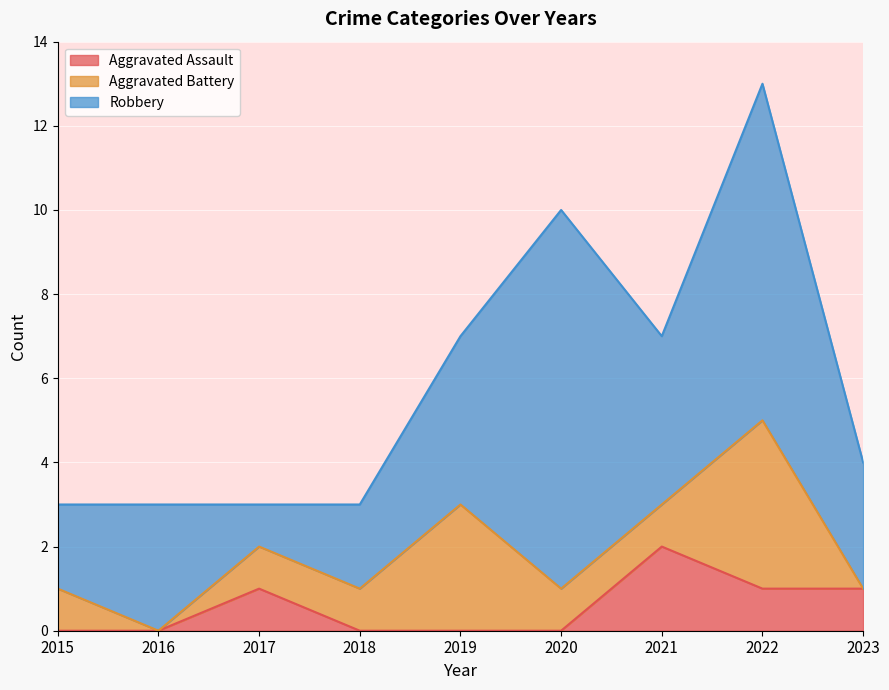

How many values in the Aggravated Assault series exceed 0?

4